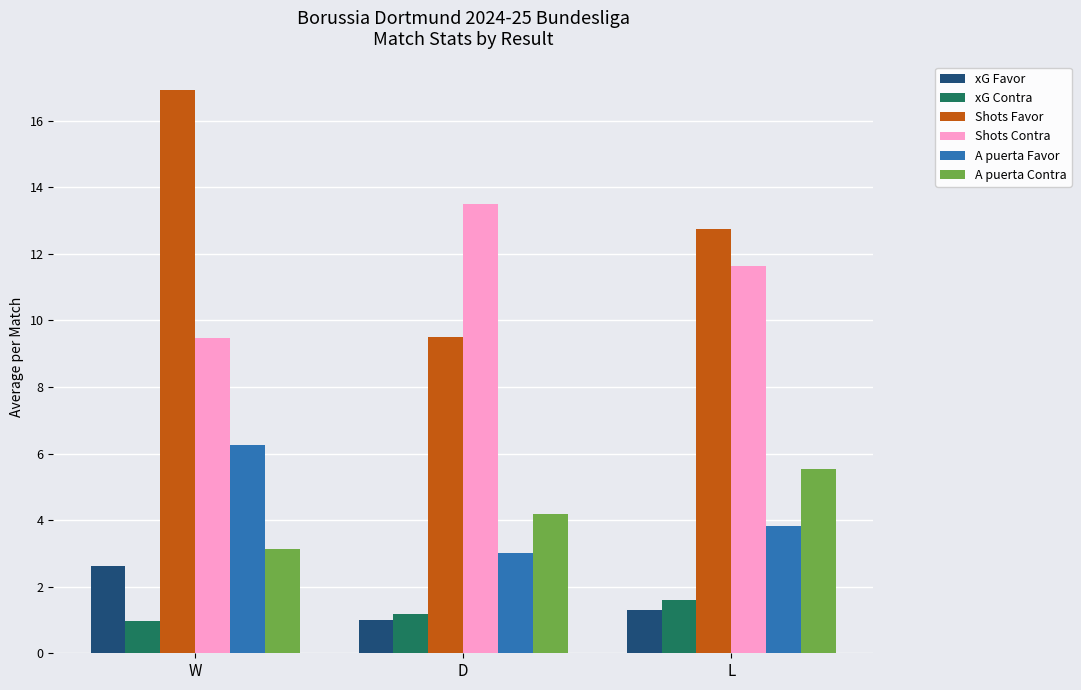

Read the A puerta Contra value at W.

3.1